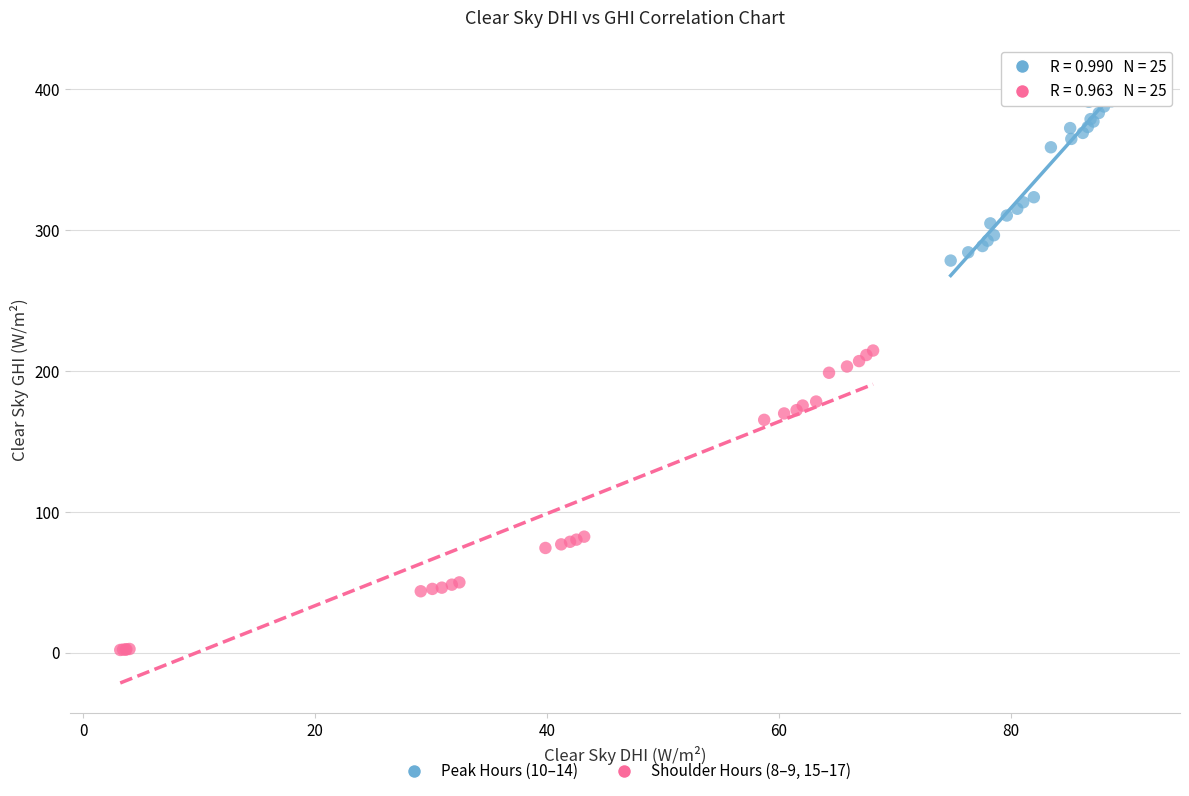

Which series has the widest spread of Y values?

Shoulder Hours (8–9, 15–17)